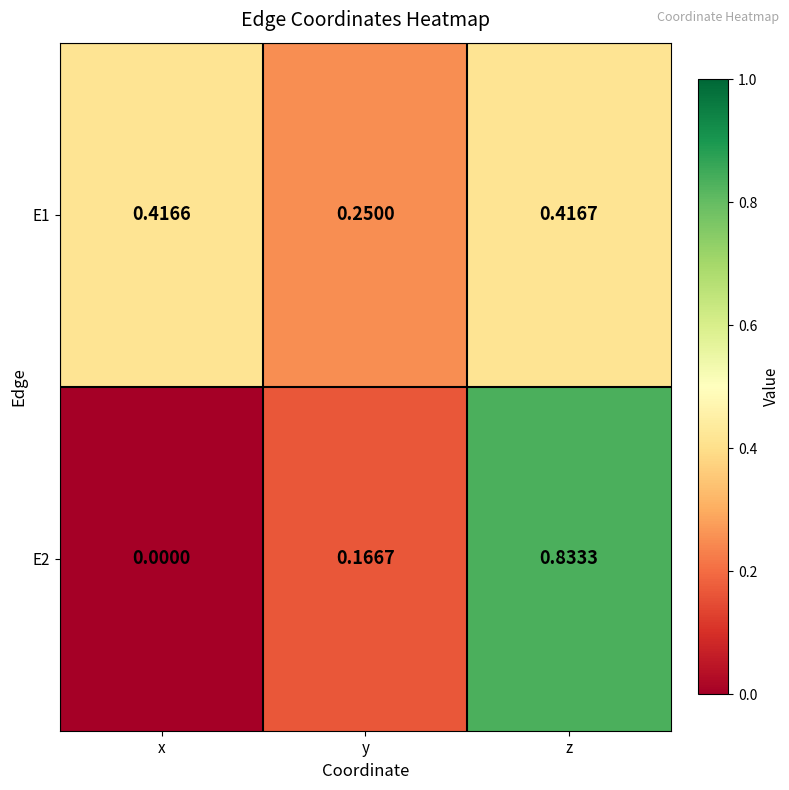

At which category does the chart reach its minimum across all series?

x